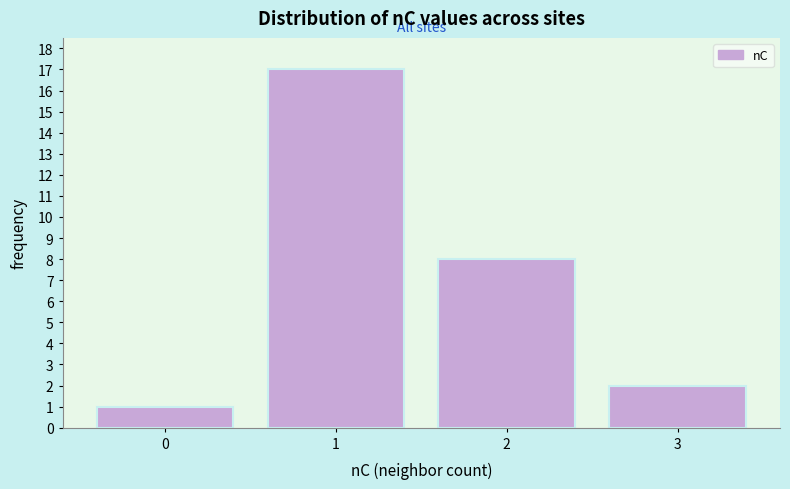

Reading right to left, extract all data points from this chart.

2	8	17	1